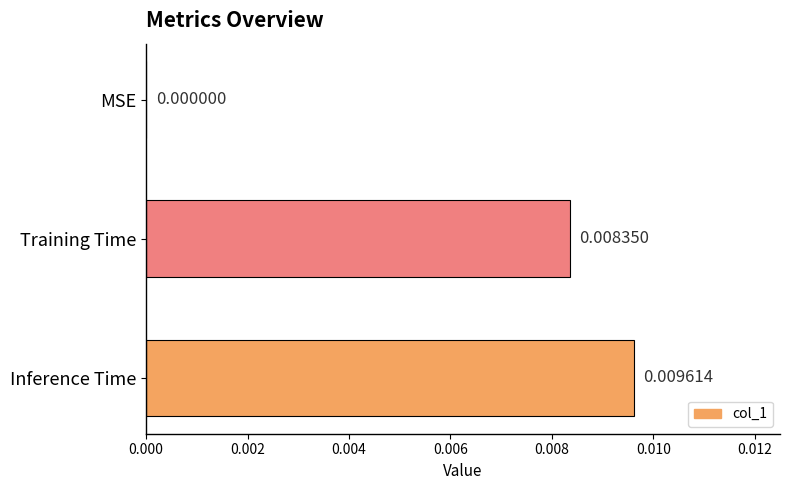

Between Training Time and Inference Time, which is larger?

Inference Time